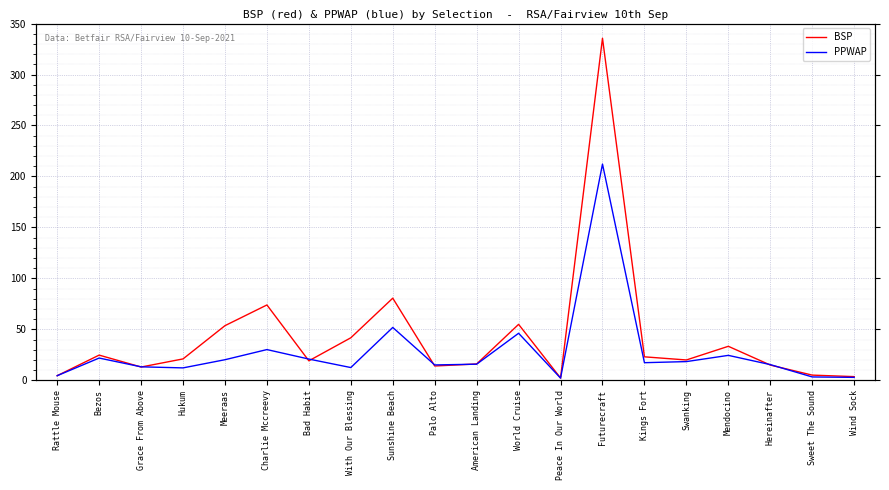

Which series changed the most between Meeraas and Palo Alto?

BSP